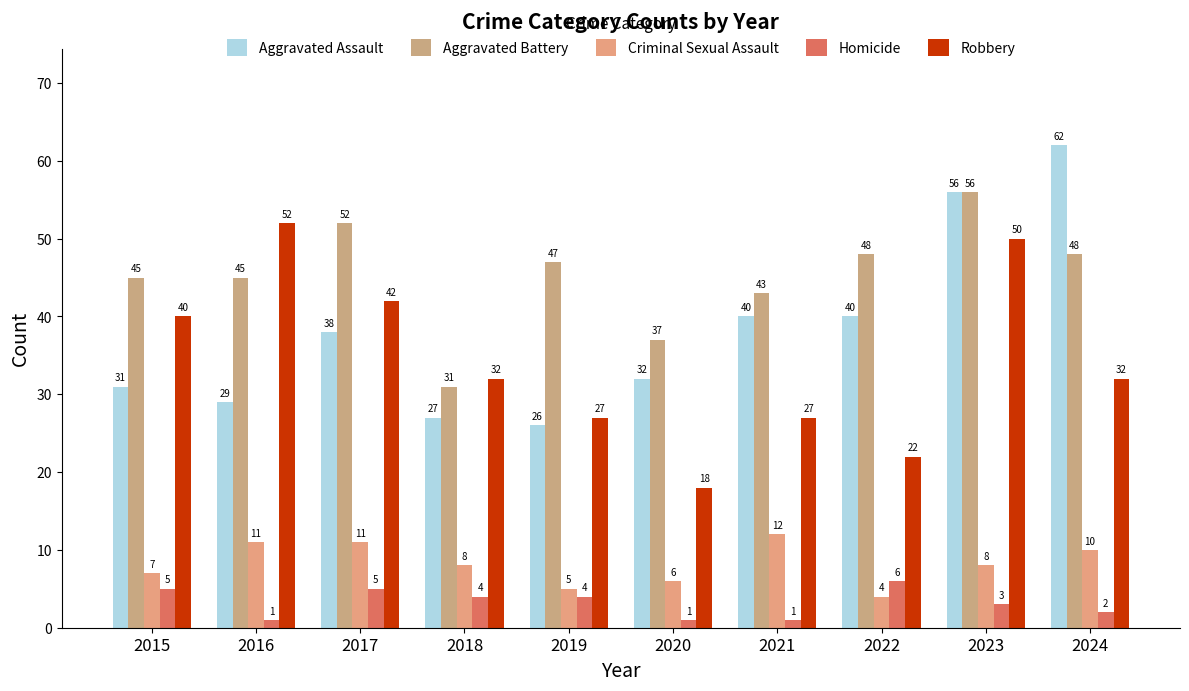

Are the bars horizontal?

No